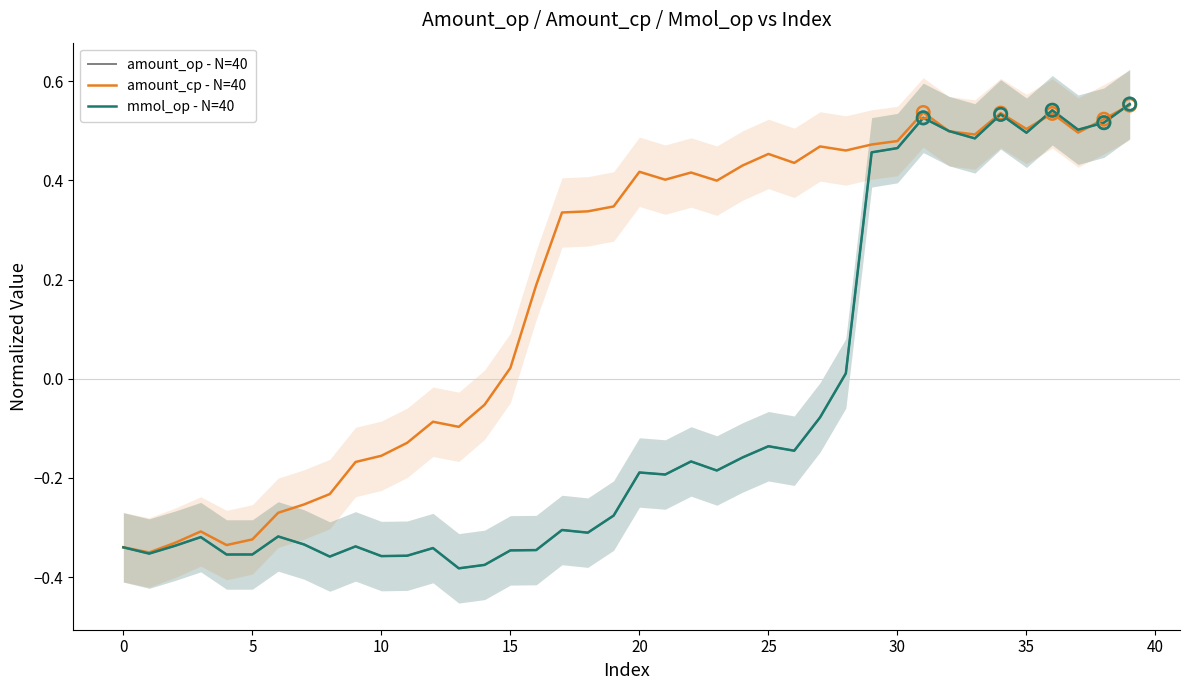

What is the total value across all series at 20?

-1.0